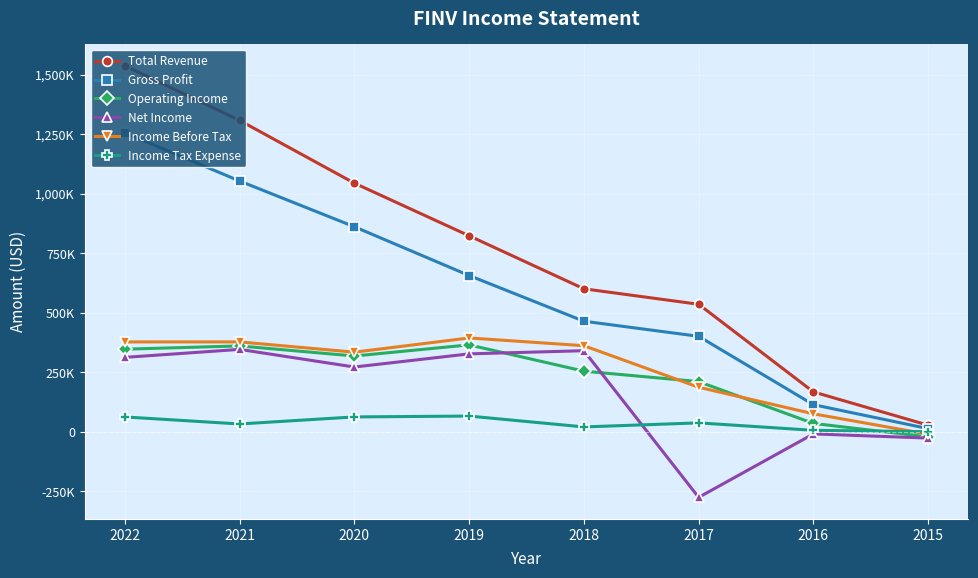

What are all the series names shown in the legend?

Total Revenue, Gross Profit, Operating Income, Net Income, Income Before Tax, Income Tax Expense